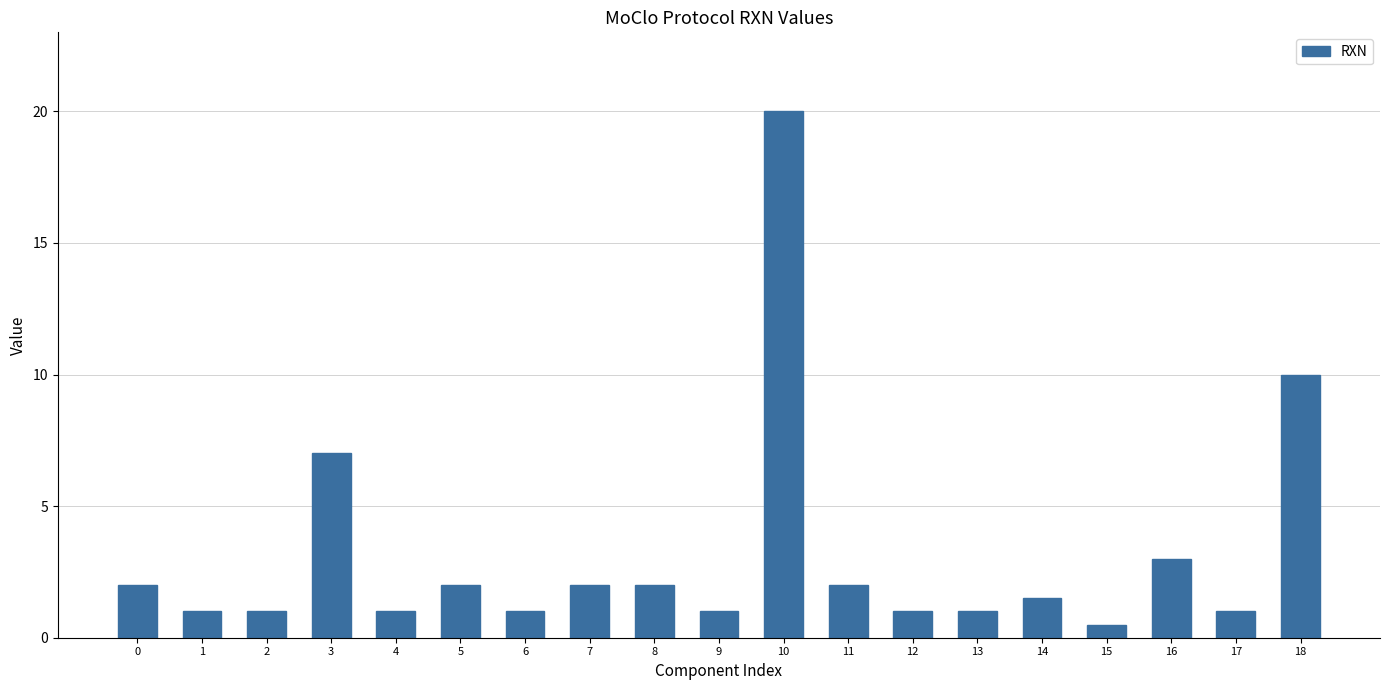

Reading right to left, transcribe all the data shown in this chart.

18=10.0	17=1.0	16=3.0	15=0.5	14=1.5	13=1.0	12=1.0	11=2.0	10=20.0	9=1.0	8=2.0	7=2.0	6=1.0	5=2.0	4=1.0	3=7.0	2=1.0	1=1.0	0=2.0